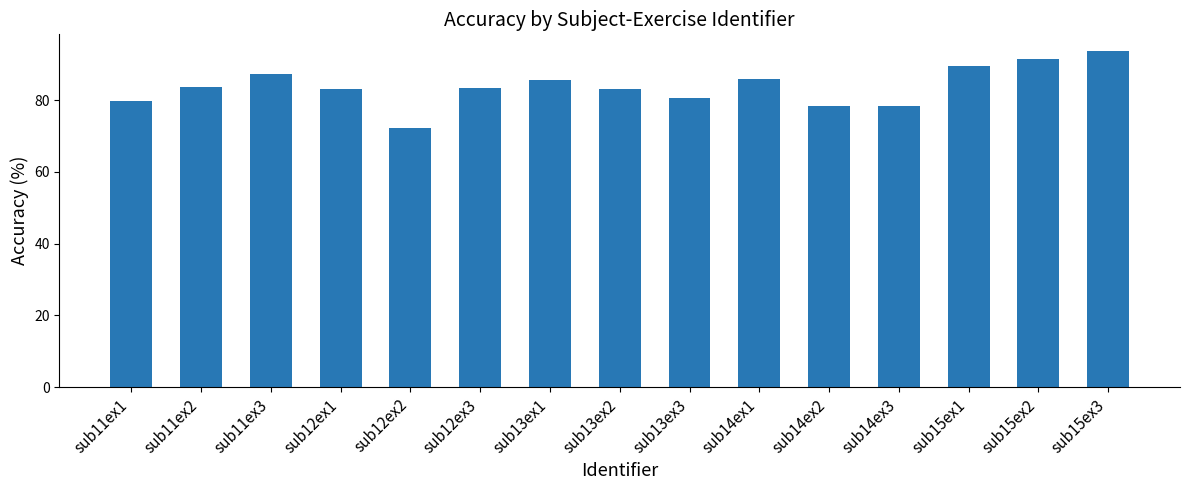

Is it true that the value at sub11ex1 is 79.9?

True